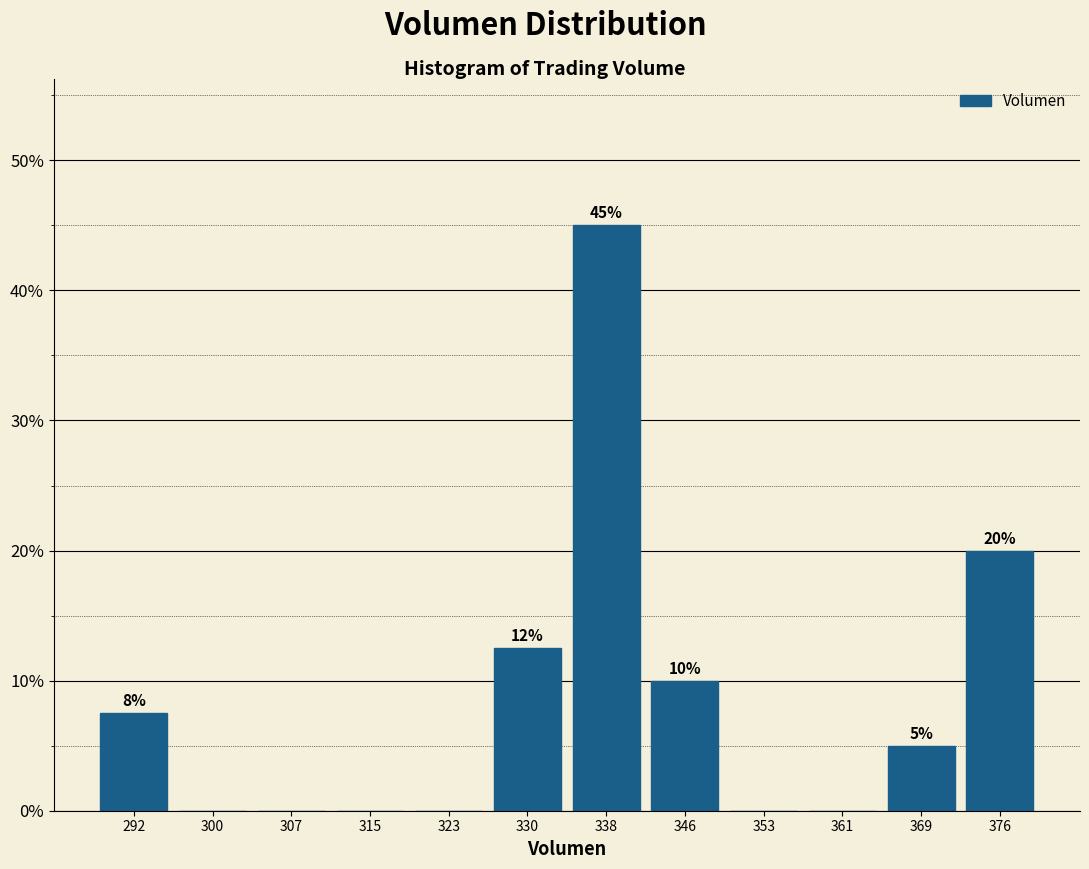

Over which range of the x-axis is the bar tallest?

334 to 342